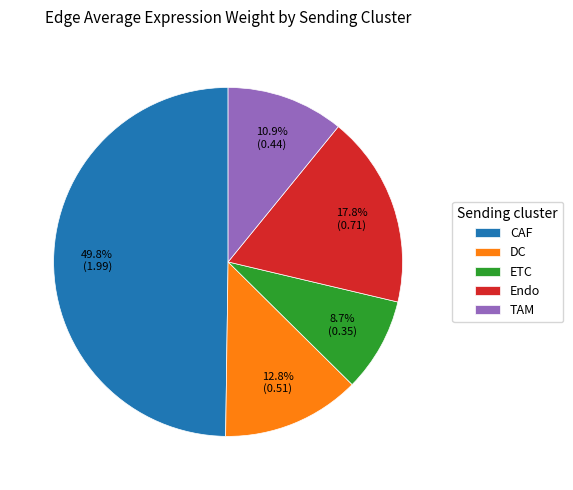

Is it true that TAM is 18% of the pie?

False